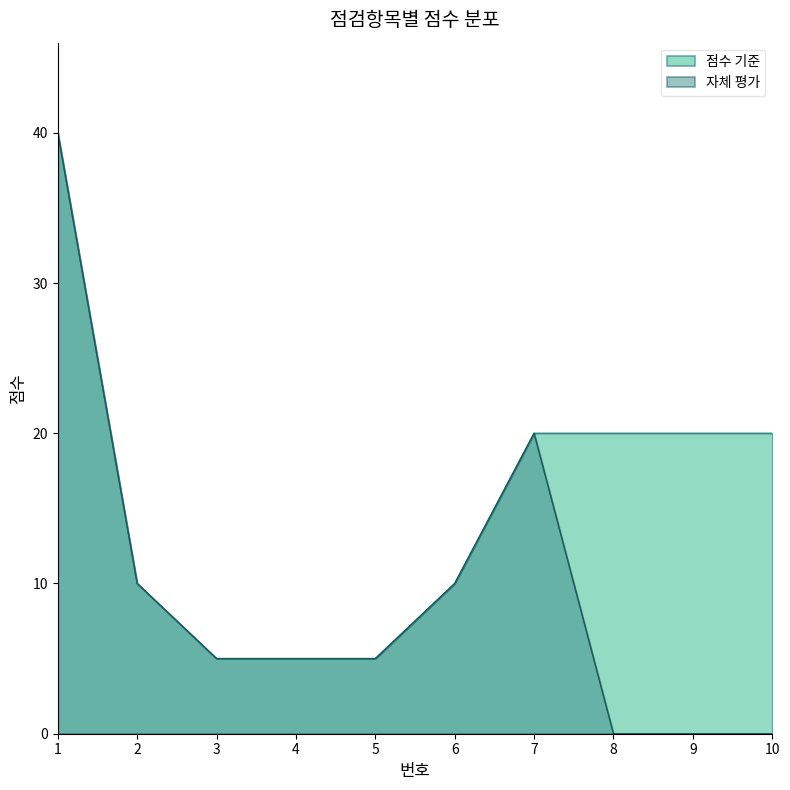

How many data points in 점수 기준 are above 20?

1